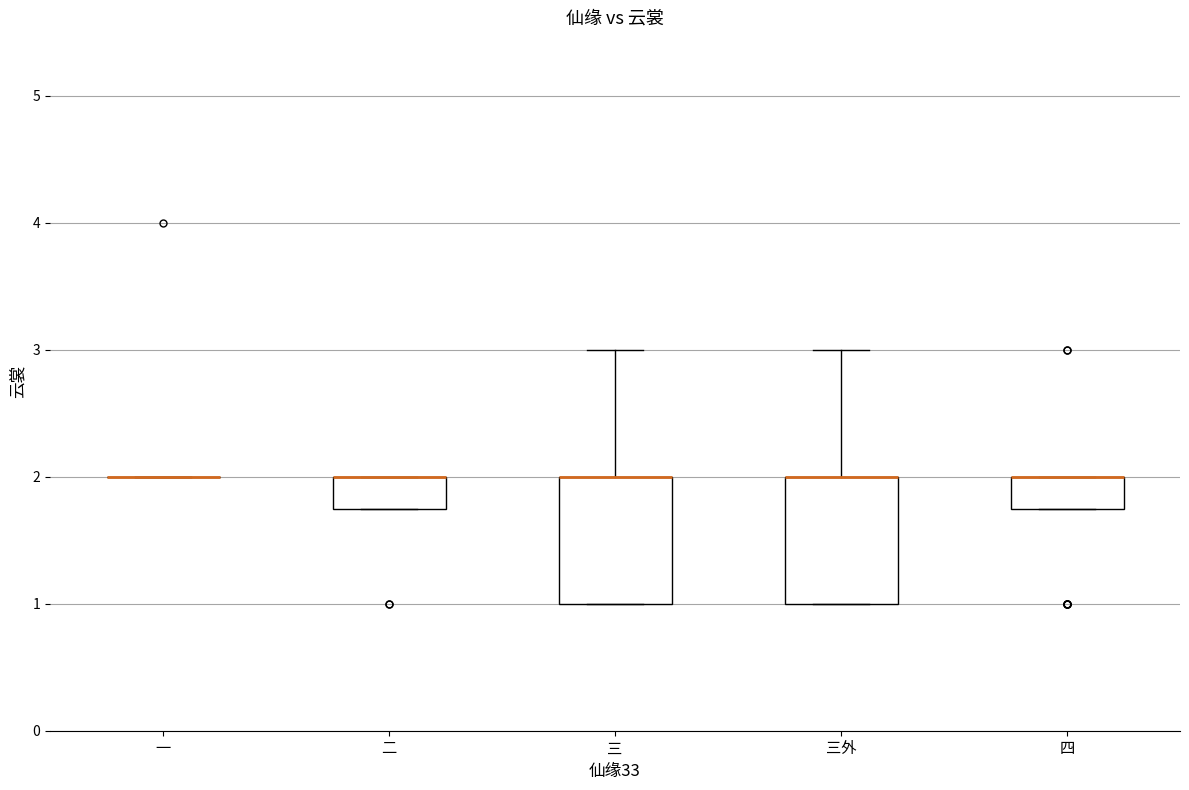

Where is the upper edge of the box for 三 on the y-axis? The values are not printed on the chart, so give them approximately, as read against the axis.

2.0